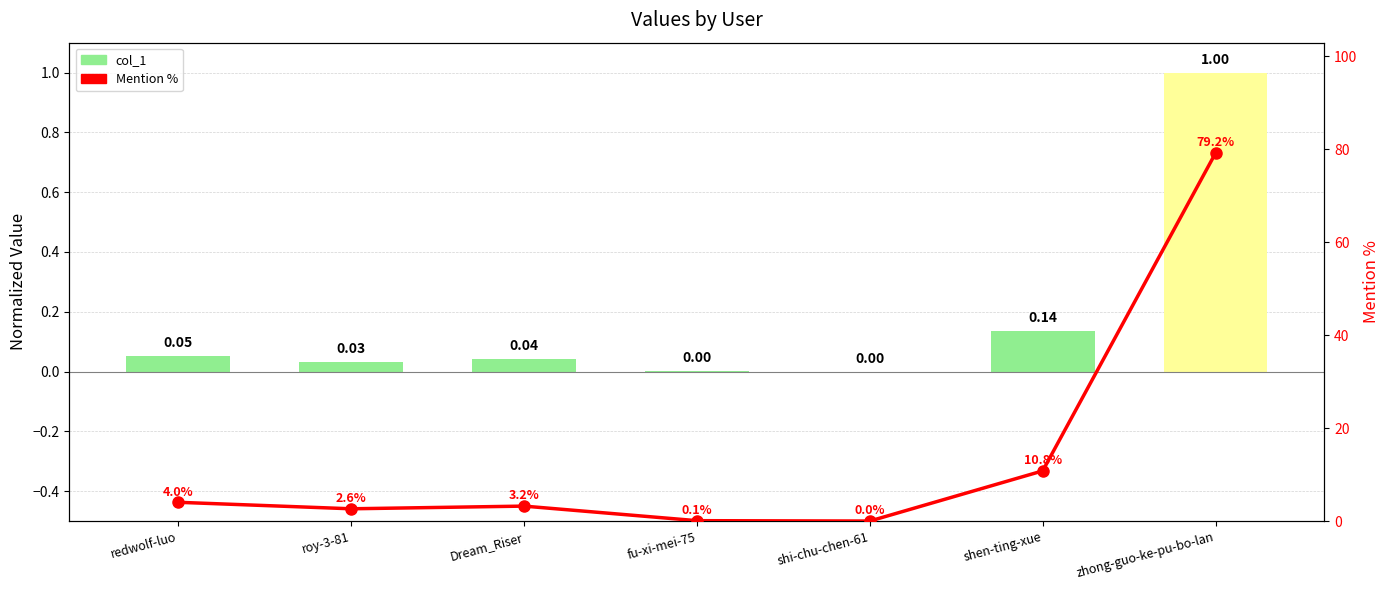

What are all the series names shown in the legend?

col_1, Mention %